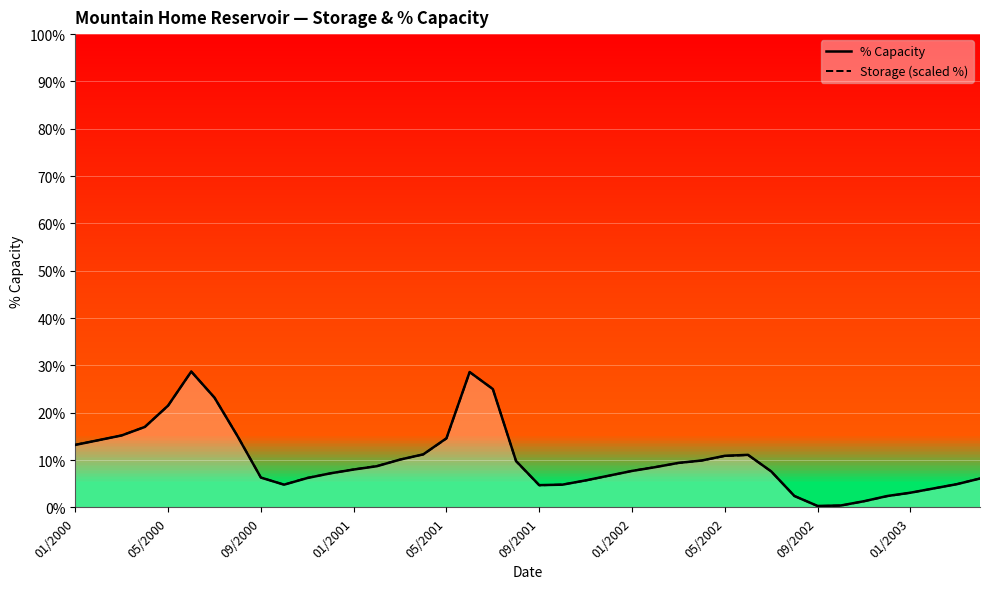

Where does the % Capacity series first go above 8?

01/2000